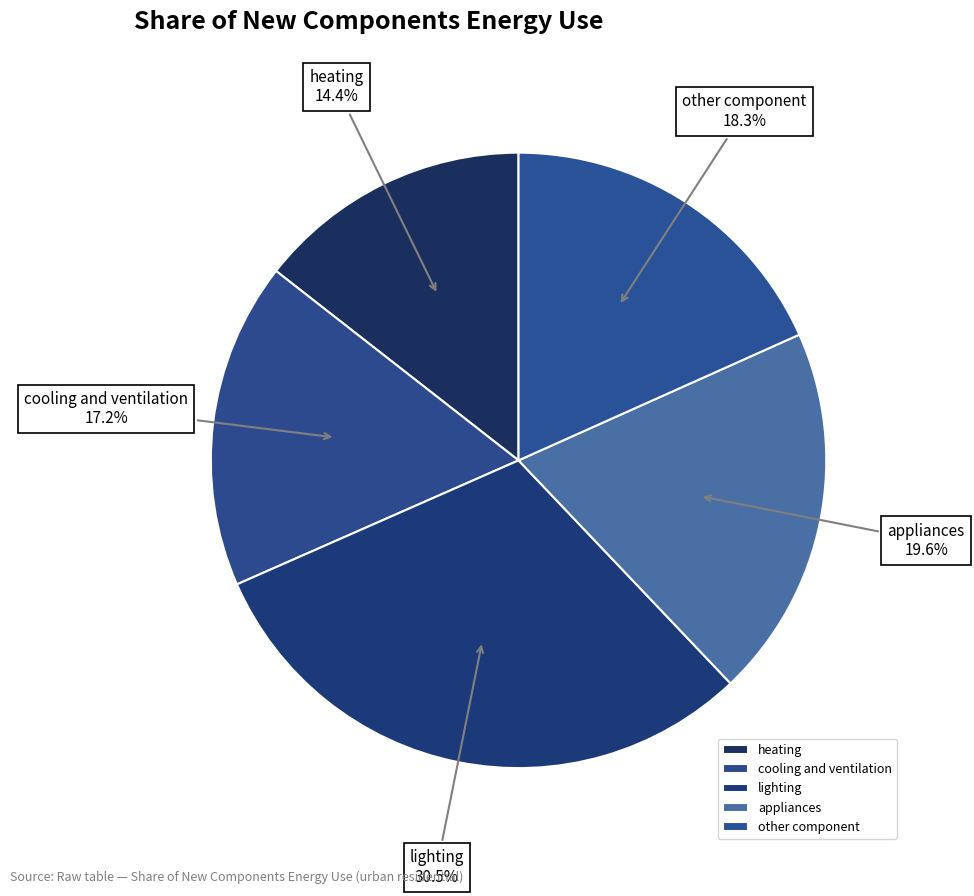

To the nearest percent, what is the difference between the largest and smallest slice percentages?

16%